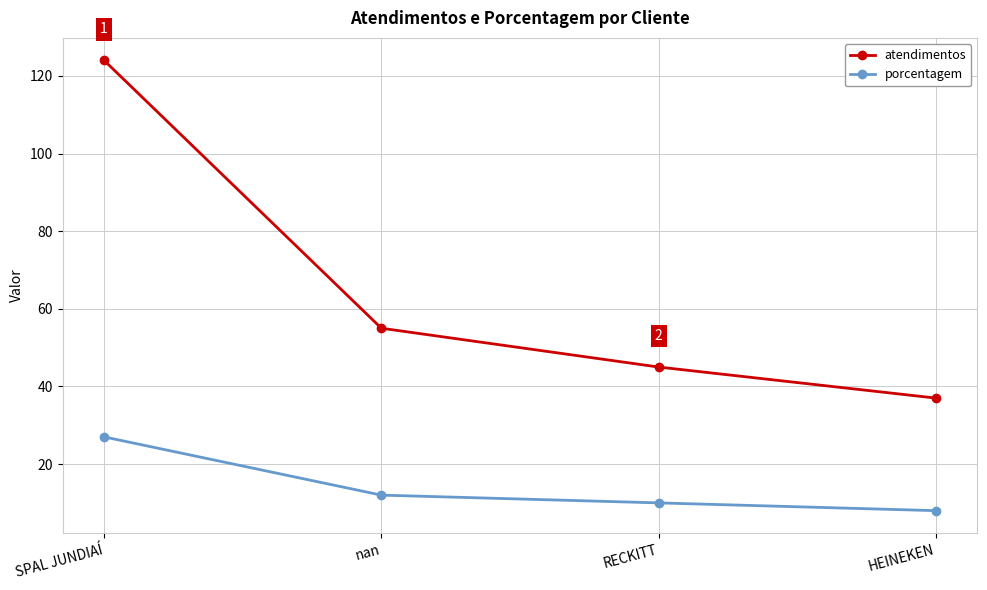

At which label does atendimentos reach its peak?

SPAL JUNDIAÍ